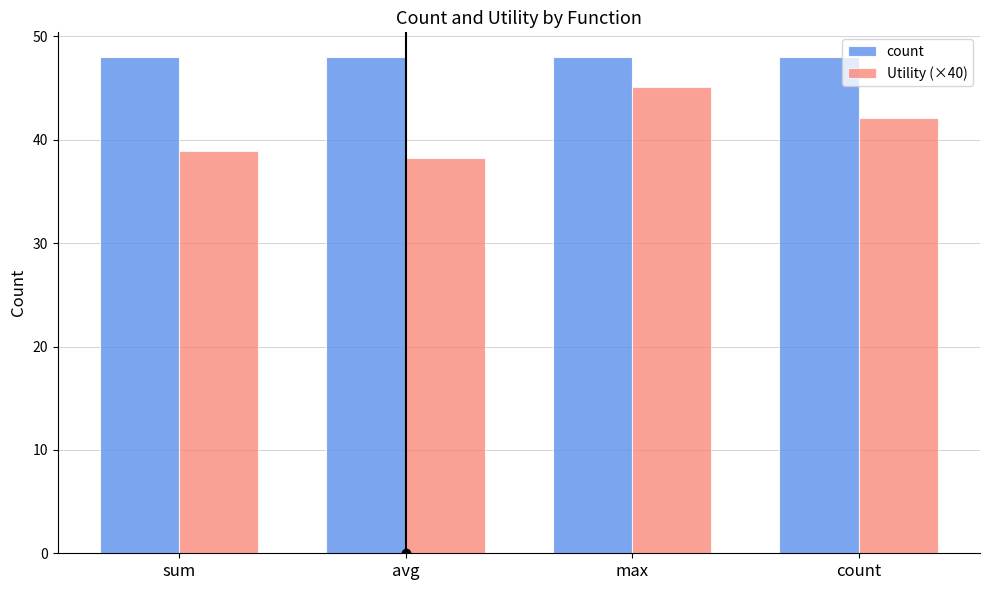

Reading left to right, what are all the values shown in this chart?

count: sum=48.0	avg=48.0	max=48.0	count=48.0
Utility (×40): sum=38.9	avg=38.3	max=45.1	count=42.1